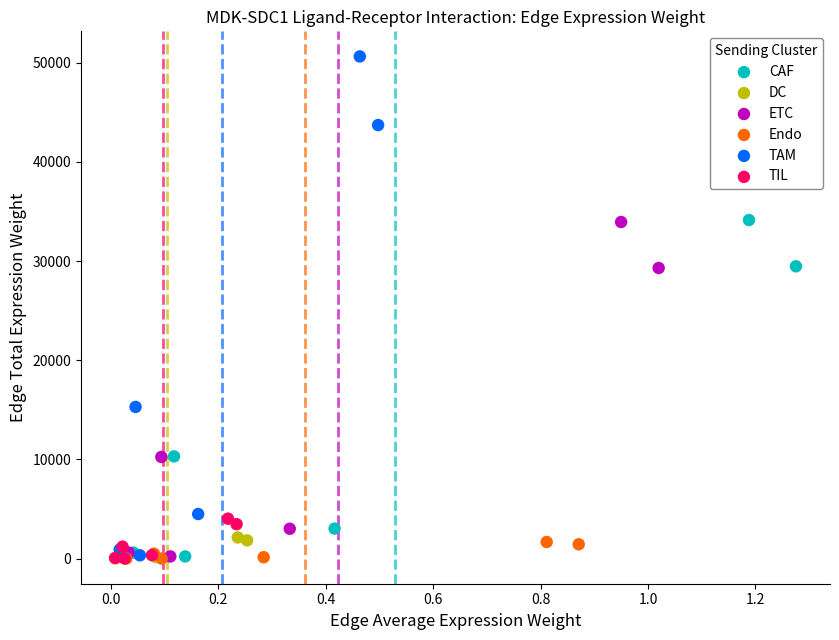

Which series reaches the maximum Y coordinate?

TAM